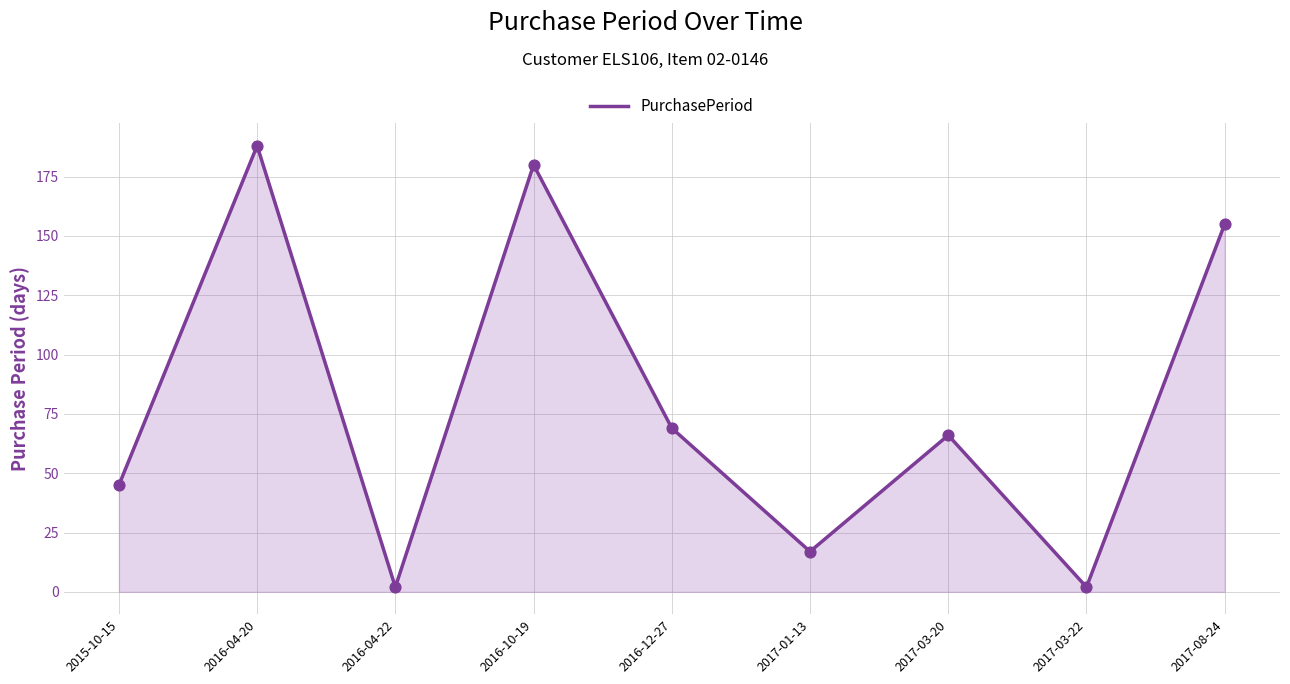

Which has a higher value, 2016-12-27 or 2017-08-24?

2017-08-24